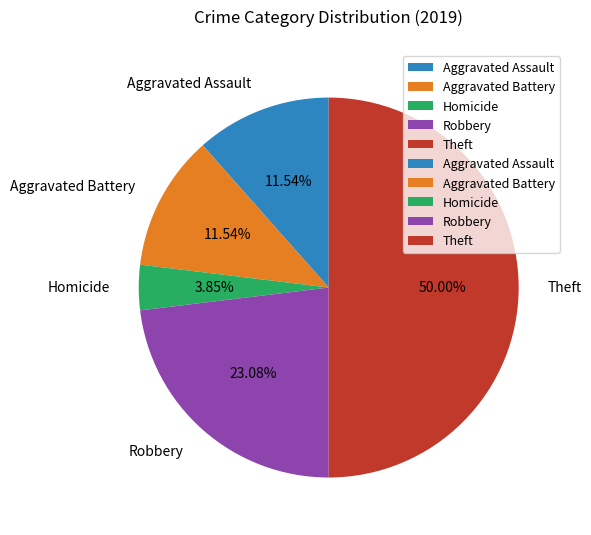

Does Homicide account for over 50% of the chart?

No